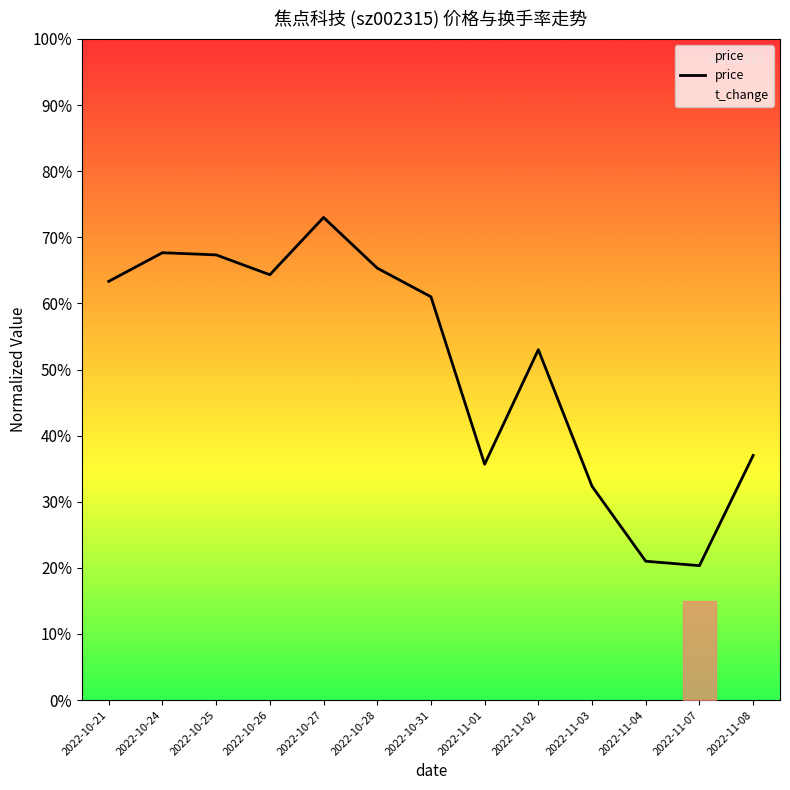

Which has a higher value, 2022-10-21 or 2022-11-03?

2022-10-21